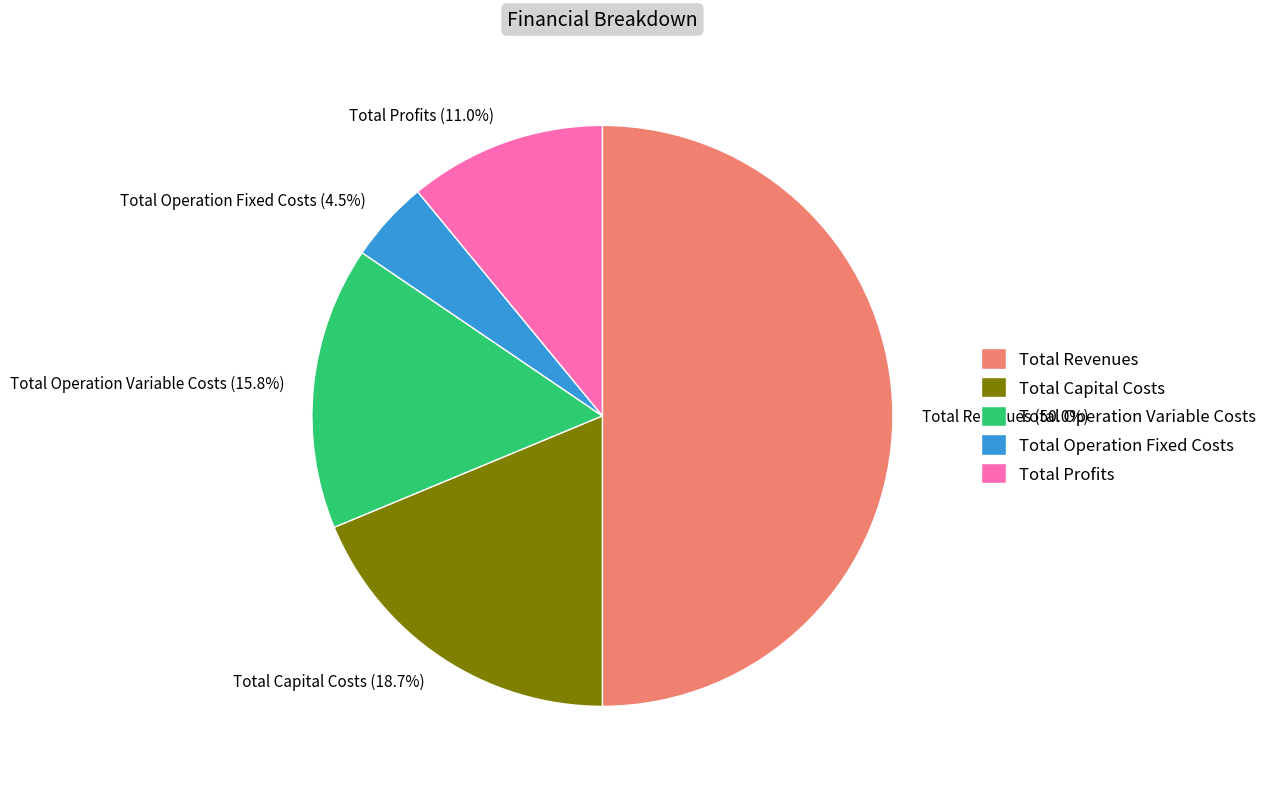

Between Total Capital Costs and Total Operation Fixed Costs, which is larger?

Total Capital Costs